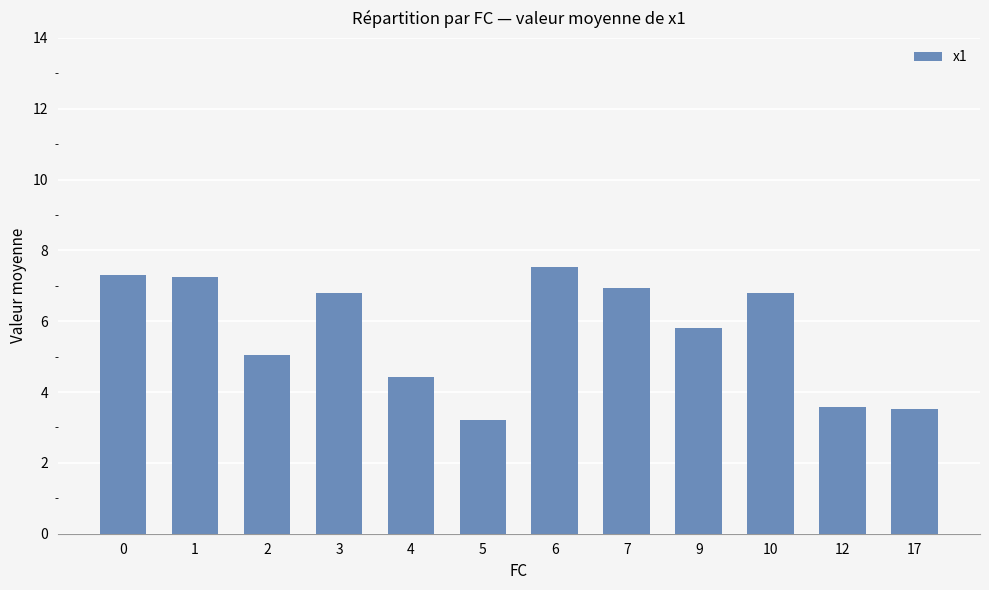

Which label corresponds to the largest value in the chart?

6